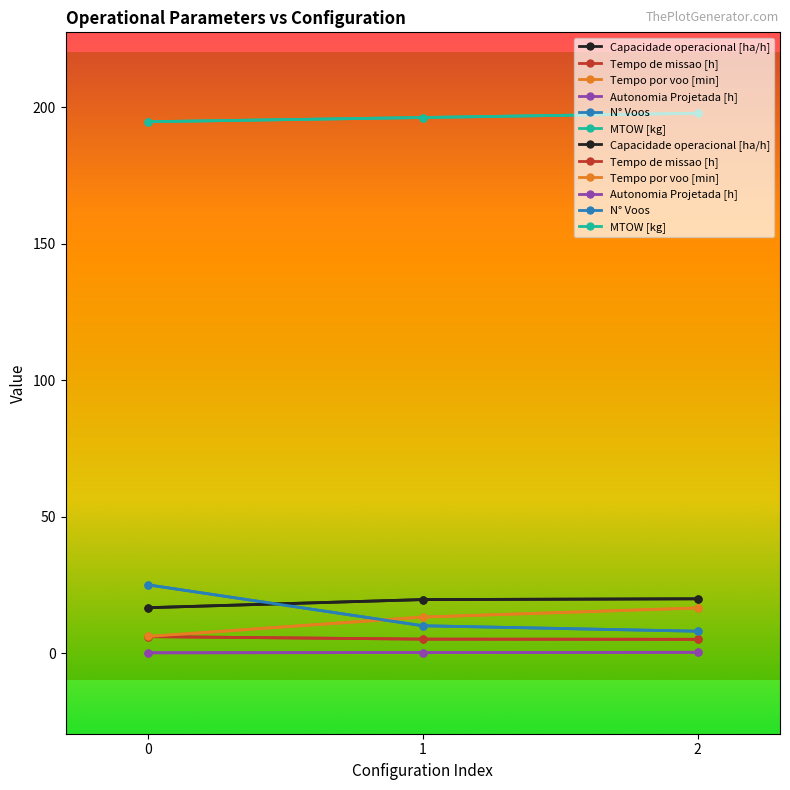

The value of Tempo de missao [h] at 2 is 7.2. True or false?

False